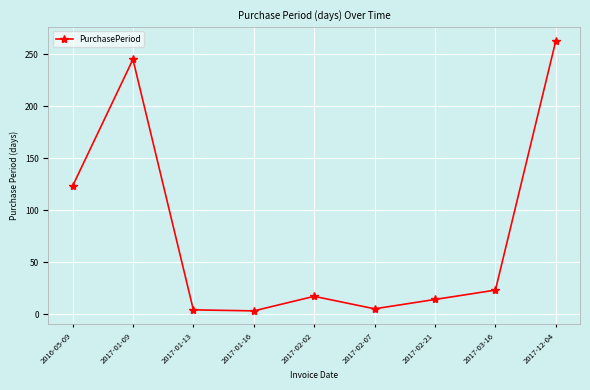

How many interior local valleys (lower than both neighbors) does the data have?

2